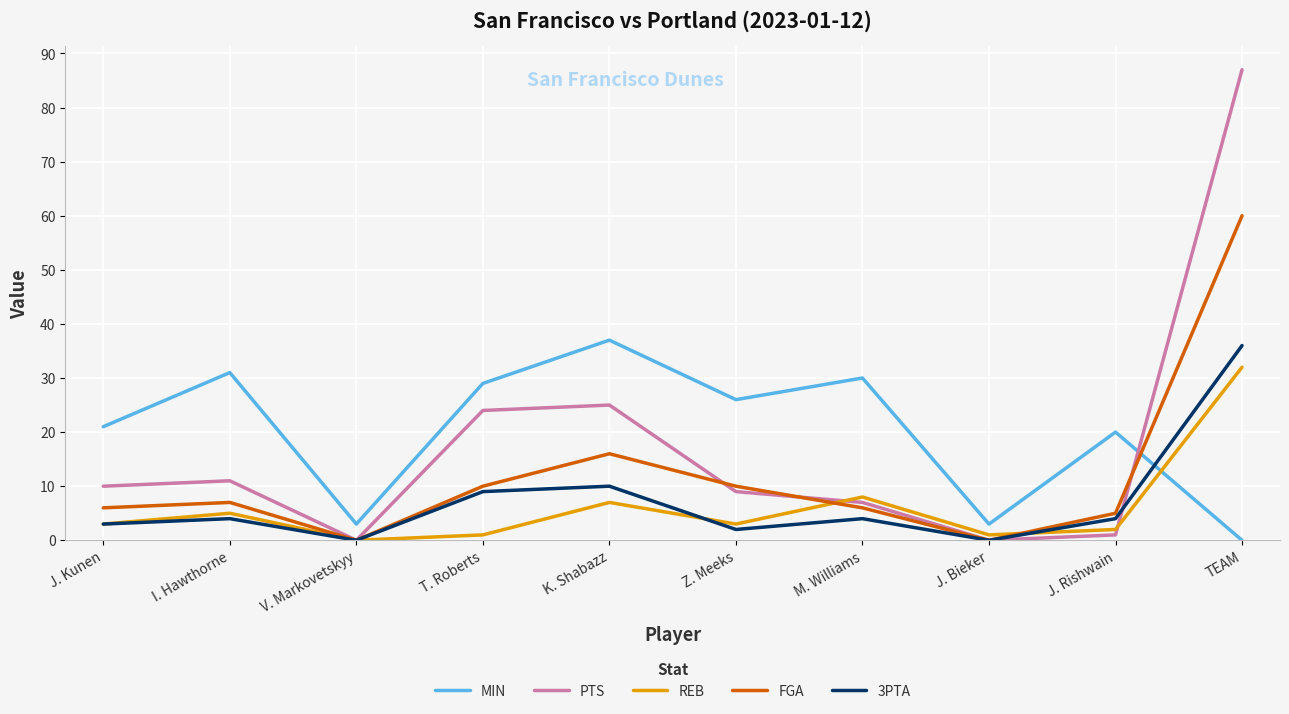

Between M. Williams and J. Rishwain, which series saw the biggest shift?

MIN